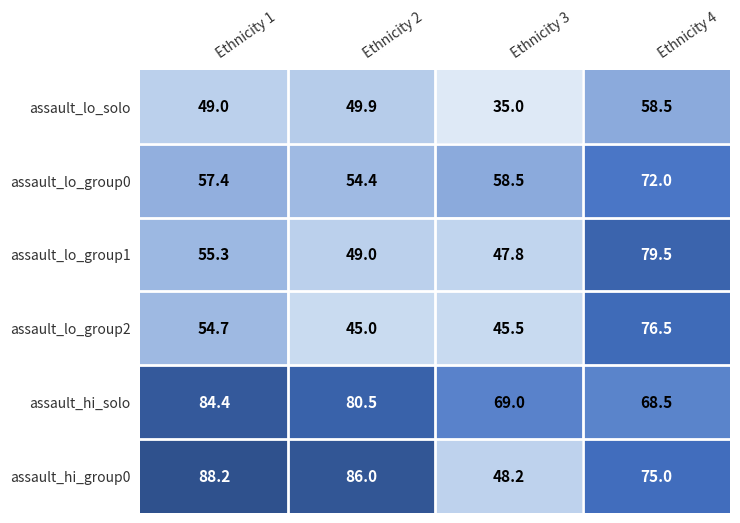

What is the difference between the maximum and minimum values in the assault_hi_solo series?

15.9